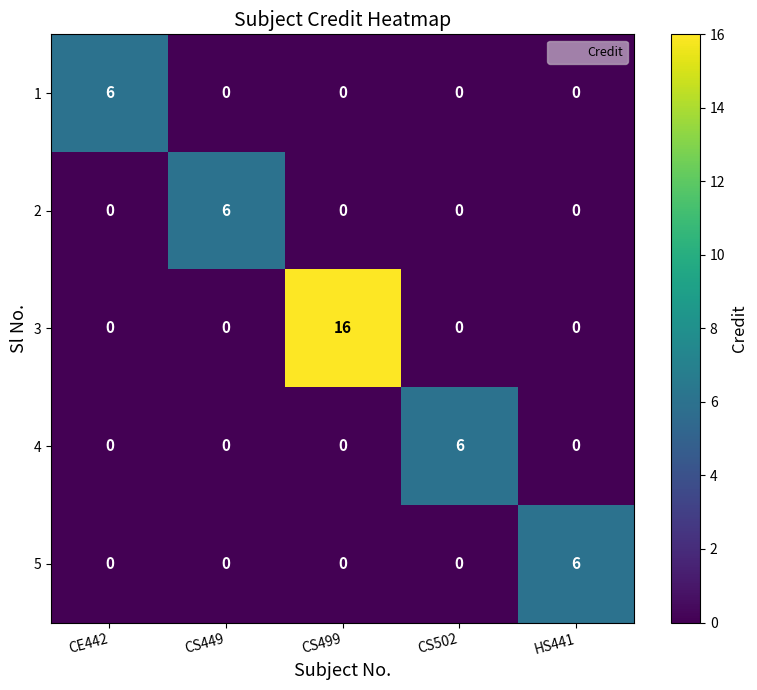

What is the difference between the maximum and minimum values in the 2 series?

6